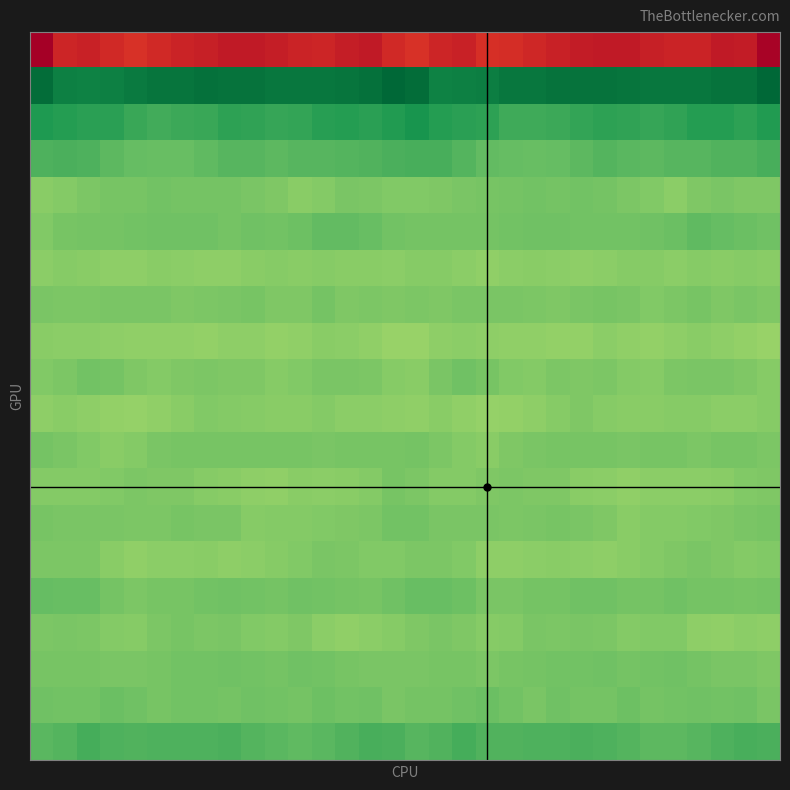

Count the number of data series in this chart.

20